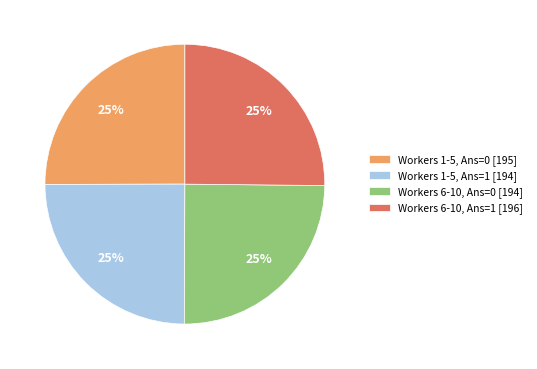

What is the ratio of the value at Workers 1-5, Ans=1 [194] to the value at Workers 6-10, Ans=1 [196]?

1.0